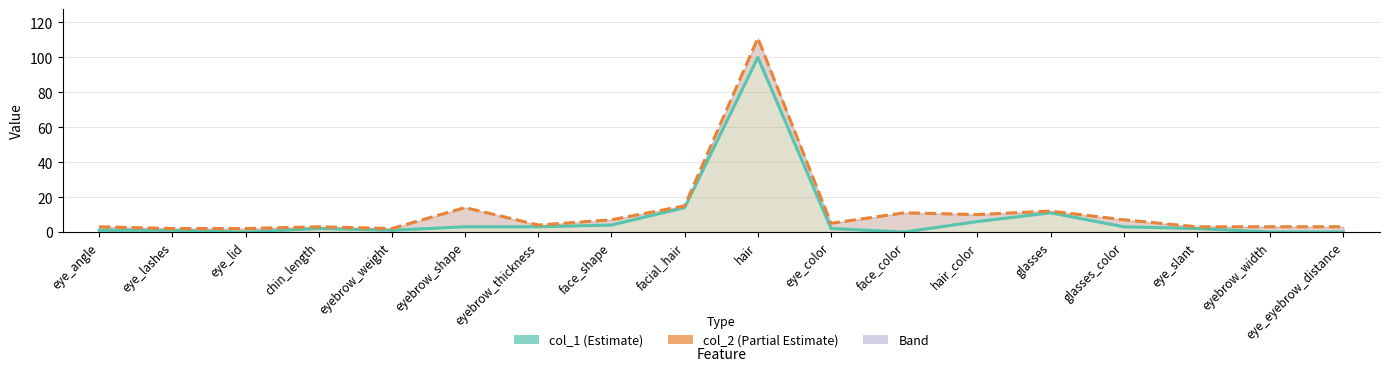

True or false: col_2 has more than 2 points higher than both neighbors.

True